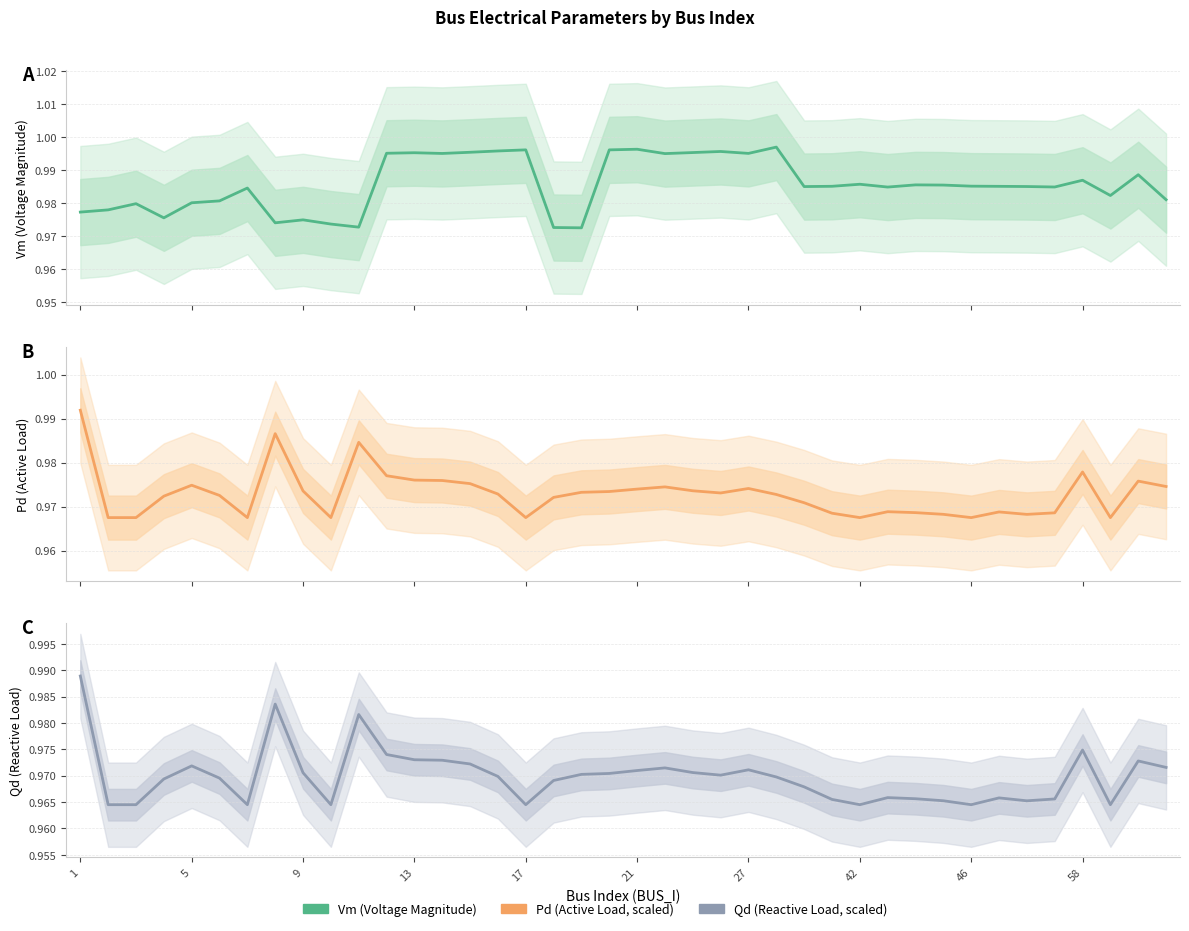

What is the total value across all series at 21?

2.9